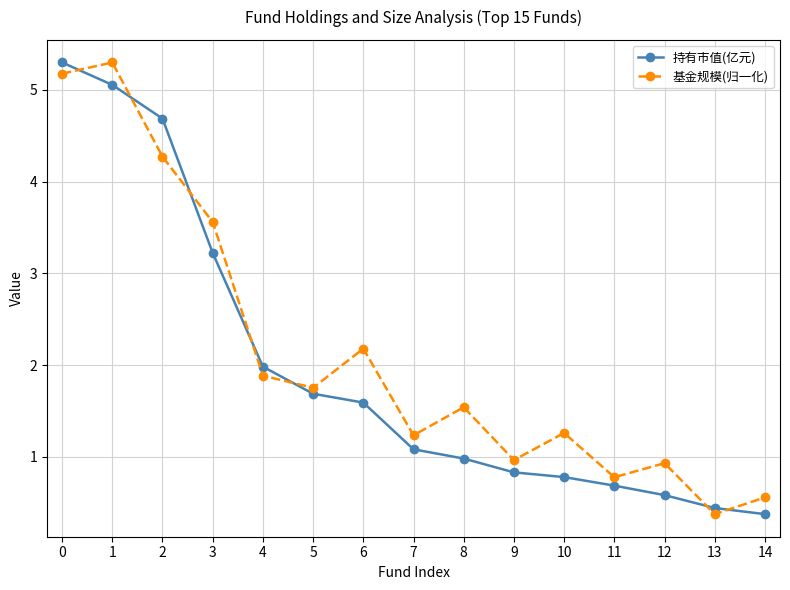

Which series ends up on top after the final intersection of 持有市值(亿元) and 基金规模(归一化)?

基金规模(归一化)